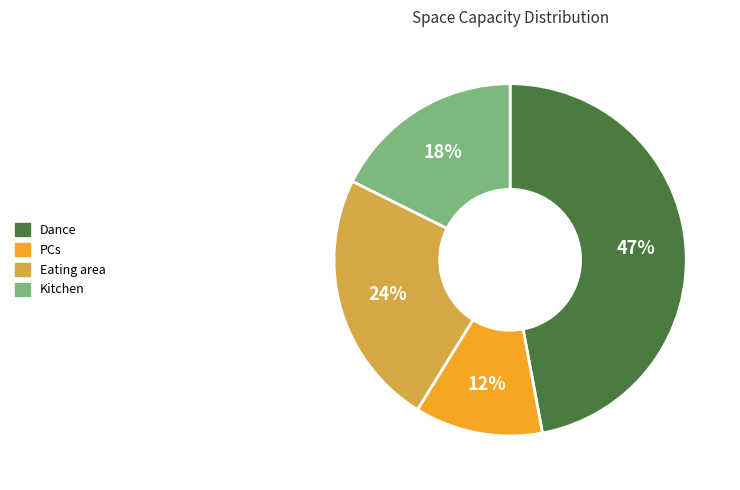

To the nearest percent, what portion does Dance represent?

47%